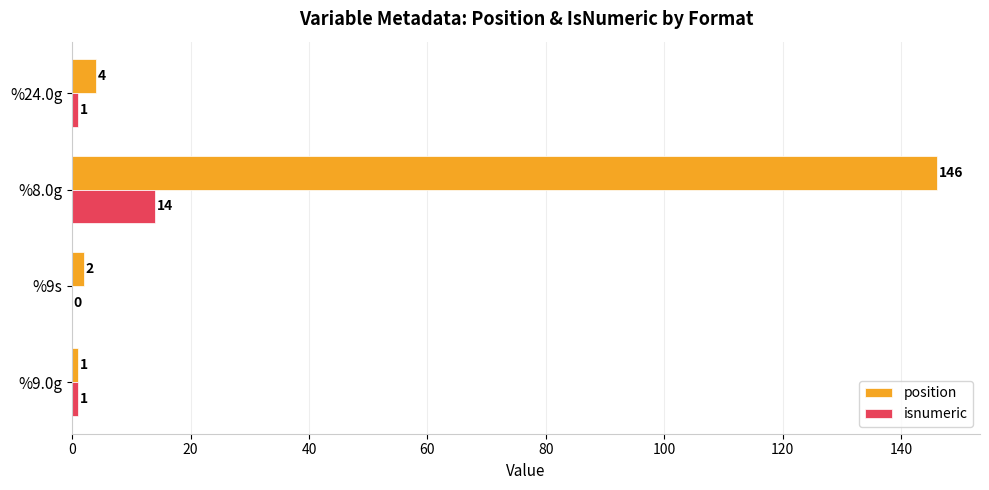

How many data points does each series have?

4